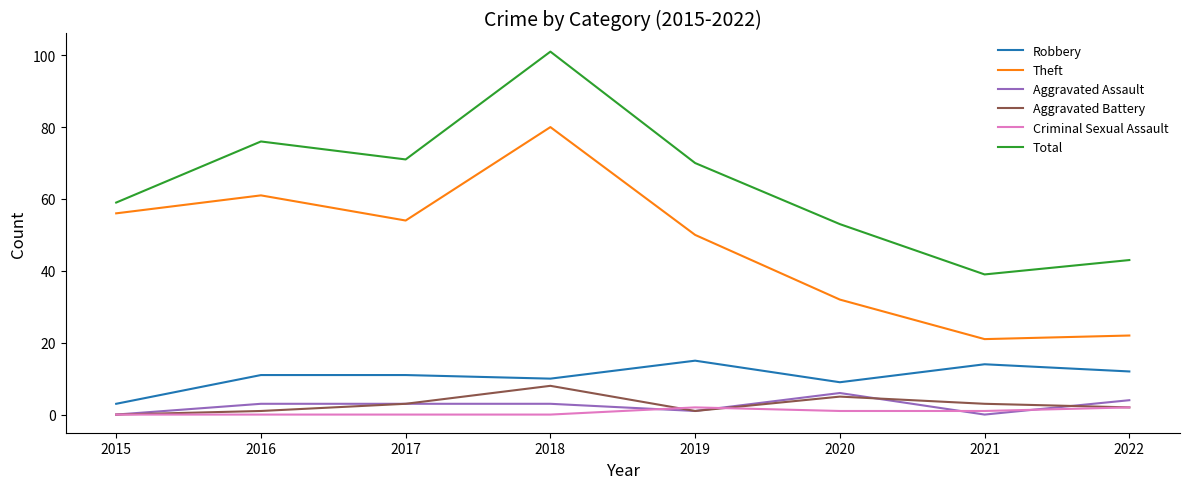

Which series has the largest total across all categories?

Total